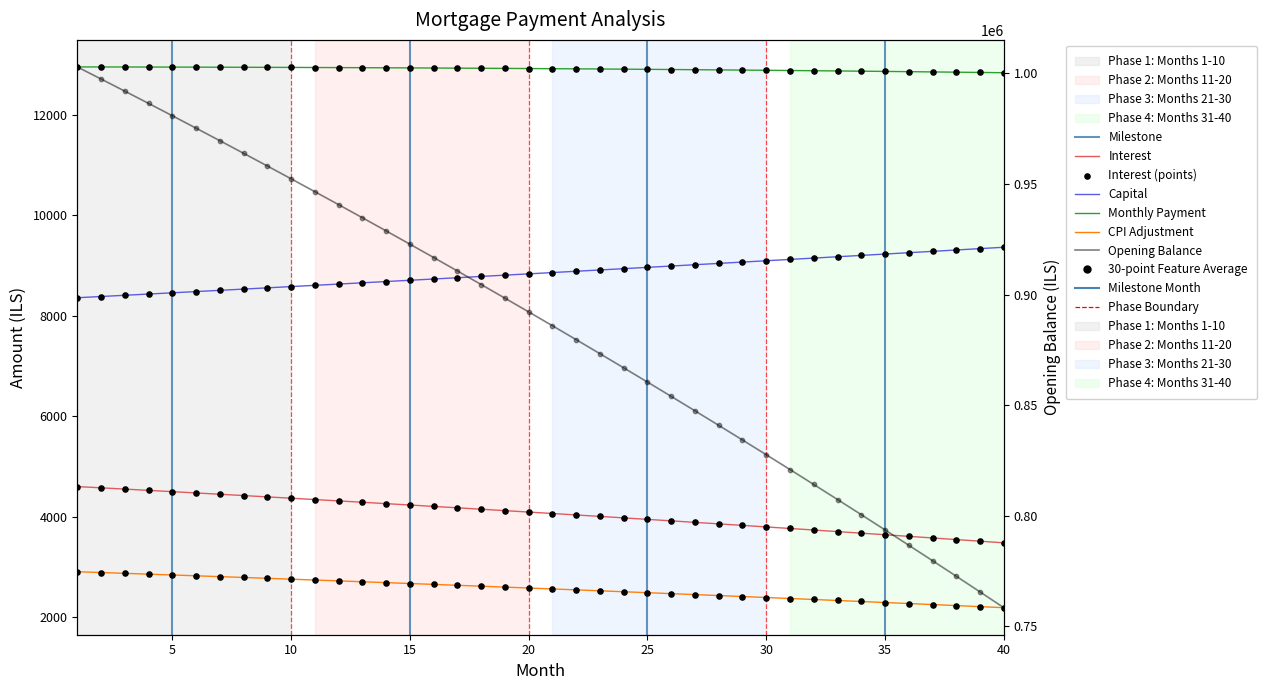

Which series has the largest total across all categories?

month_payment